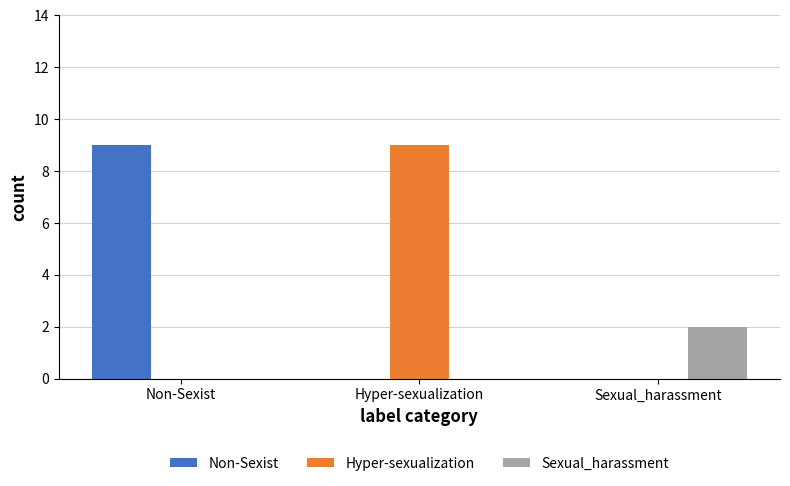

How many distinct data groups are displayed?

3